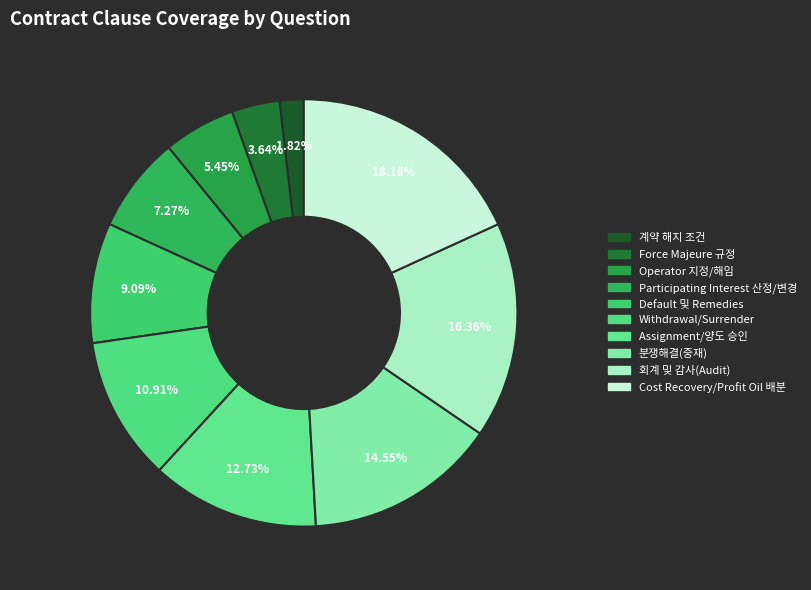

The Cost Recovery/Profit Oil 배분 slice represents 24% of the pie. True or false?

False